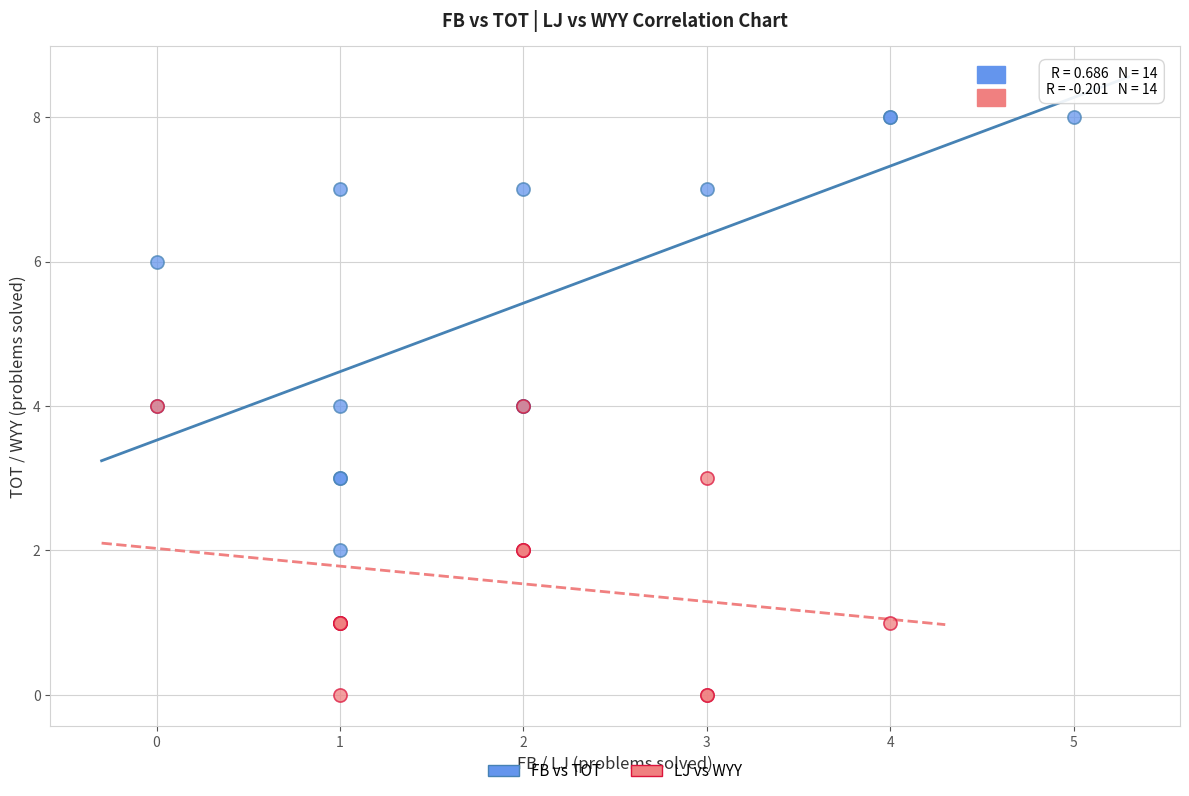

Which series reaches the minimum Y coordinate?

LJ vs WYY